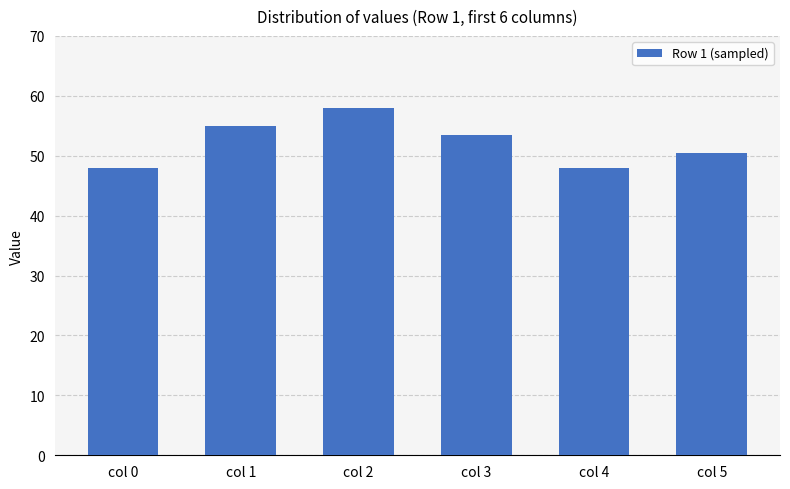

At which label does the data first exceed 53?

col 1